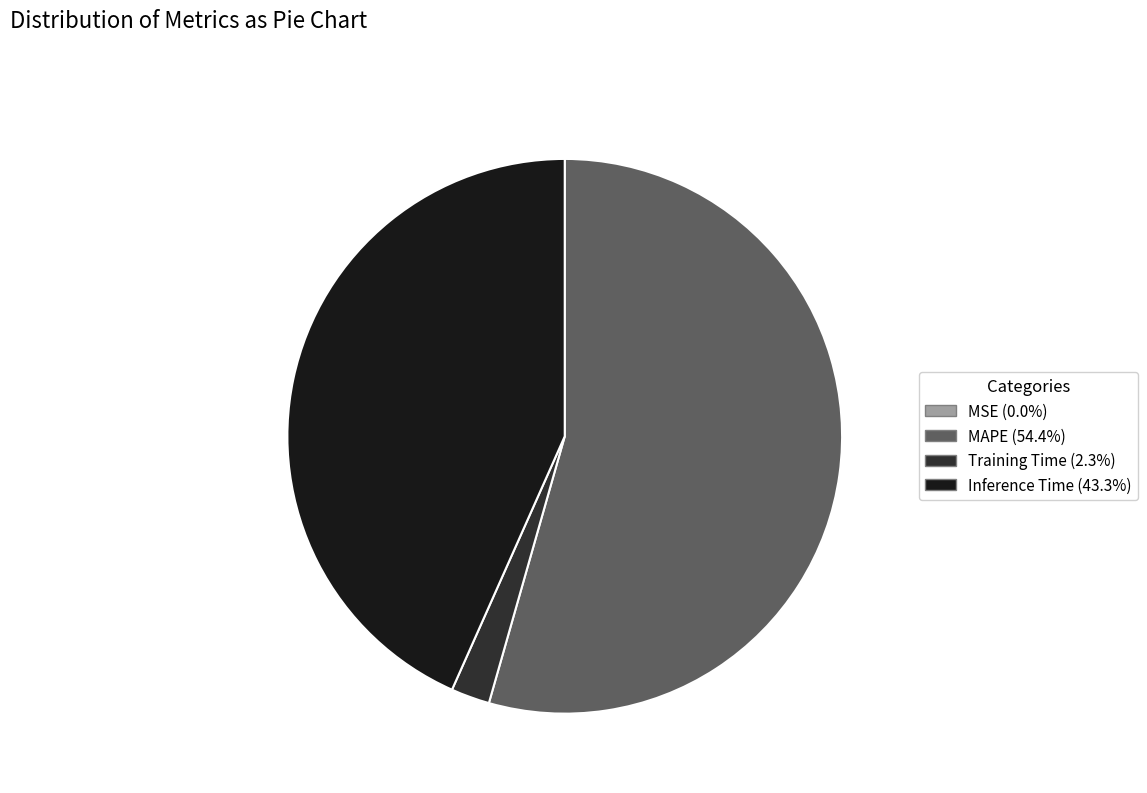

Do Training Time and MAPE together represent more than half of the pie?

Yes